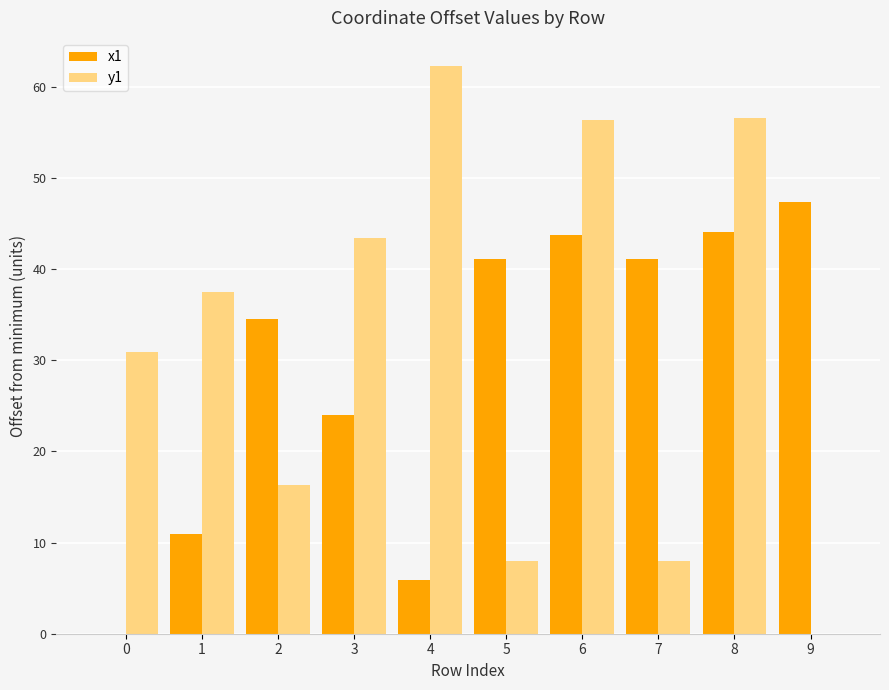

What is the sum of all x1 values?

292.9